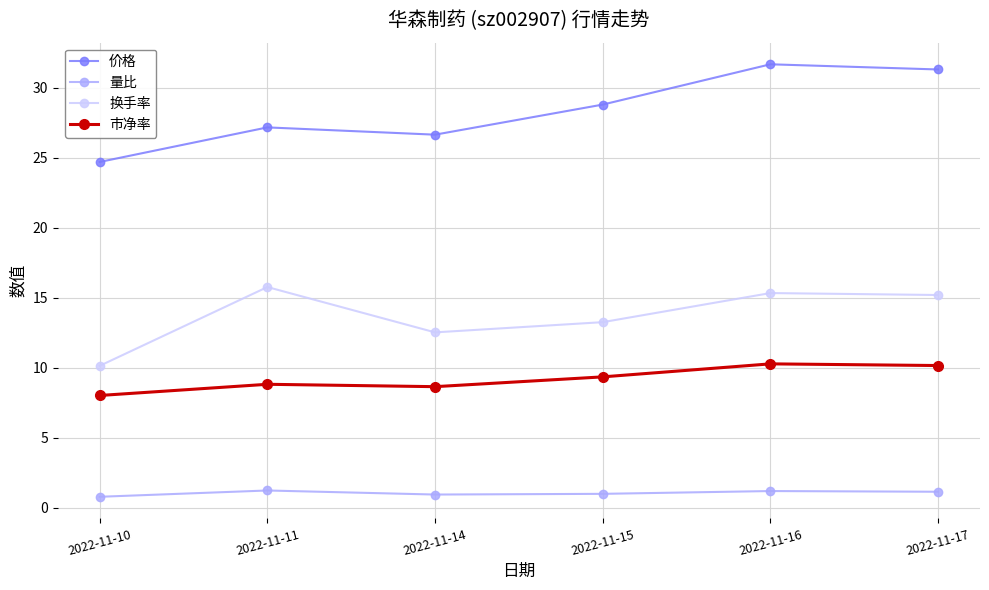

Which series changed the most between 2022-11-10 and 2022-11-15?

价格